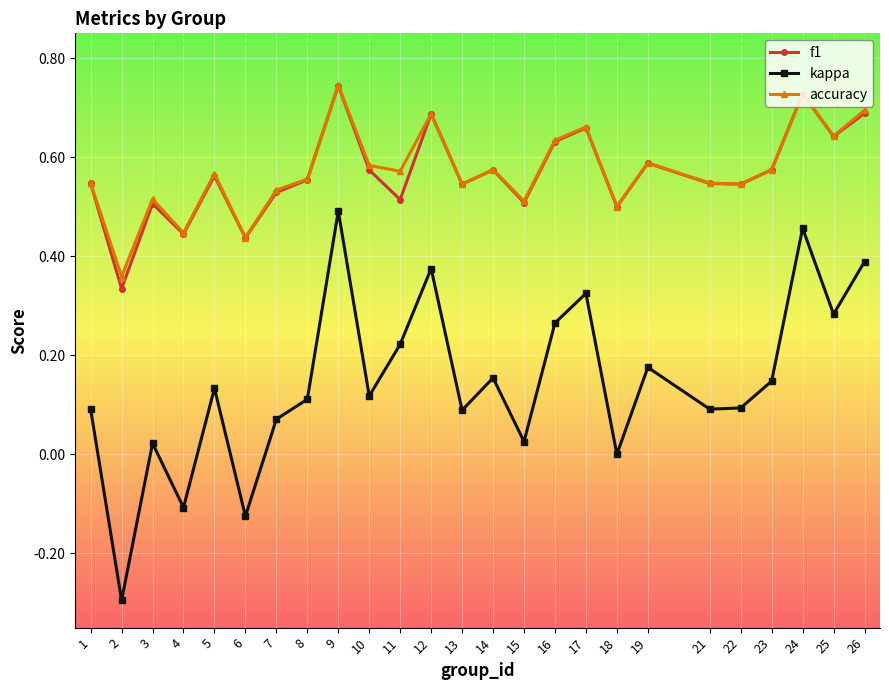

At which category does kappa reach its first local valley?

2